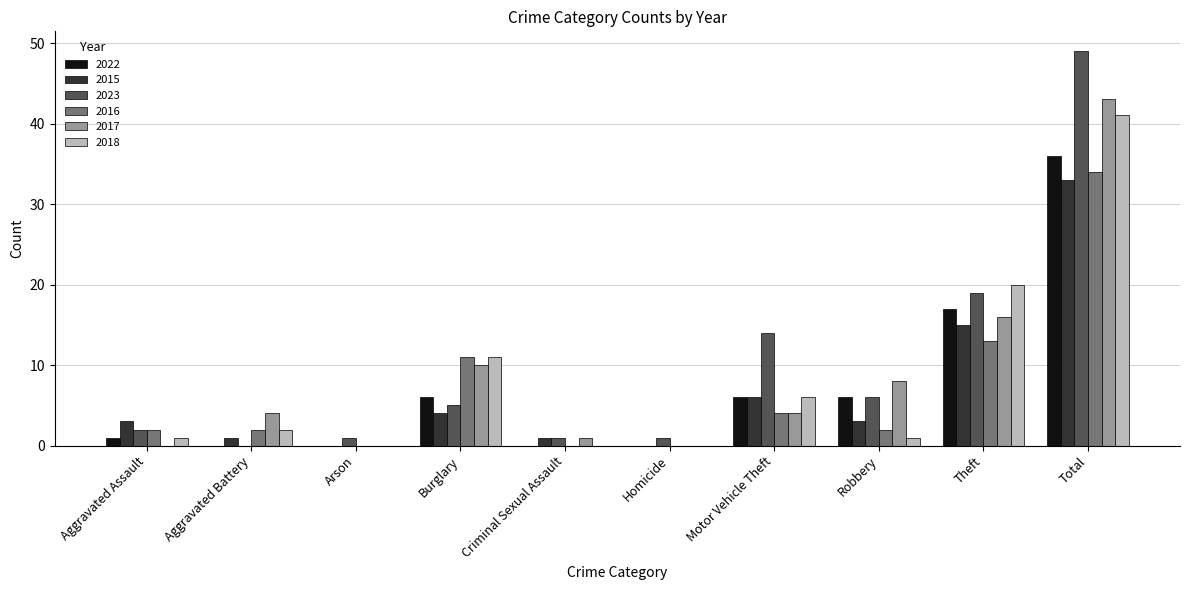

Reading left to right, extract all data points from this chart.

2022: Aggravated Assault=1	Aggravated Battery=0	Arson=0	Burglary=6	Criminal Sexual Assault=0	Homicide=0	Motor Vehicle Theft=6	Robbery=6	Theft=17	Total=36
2015: Aggravated Assault=3	Aggravated Battery=1	Arson=0	Burglary=4	Criminal Sexual Assault=1	Homicide=0	Motor Vehicle Theft=6	Robbery=3	Theft=15	Total=33
2023: Aggravated Assault=2	Aggravated Battery=0	Arson=1	Burglary=5	Criminal Sexual Assault=1	Homicide=1	Motor Vehicle Theft=14	Robbery=6	Theft=19	Total=49
2016: Aggravated Assault=2	Aggravated Battery=2	Arson=0	Burglary=11	Criminal Sexual Assault=0	Homicide=0	Motor Vehicle Theft=4	Robbery=2	Theft=13	Total=34
2017: Aggravated Assault=0	Aggravated Battery=4	Arson=0	Burglary=10	Criminal Sexual Assault=1	Homicide=0	Motor Vehicle Theft=4	Robbery=8	Theft=16	Total=43
2018: Aggravated Assault=1	Aggravated Battery=2	Arson=0	Burglary=11	Criminal Sexual Assault=0	Homicide=0	Motor Vehicle Theft=6	Robbery=1	Theft=20	Total=41